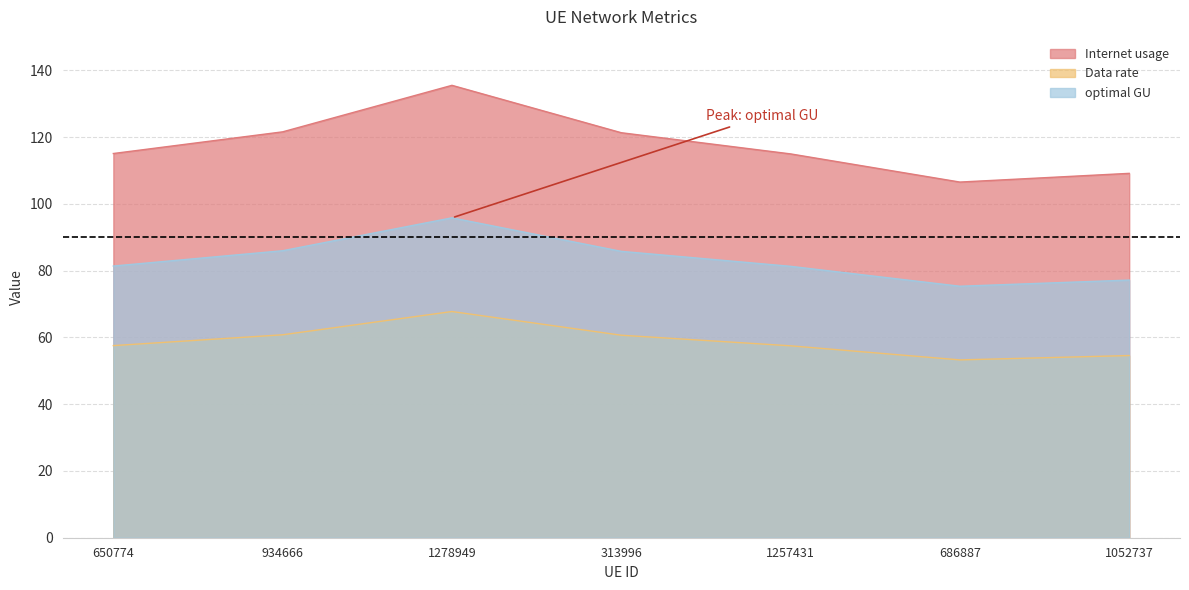

What is the difference between the maximum and minimum values in the optimal GU series?

20.5